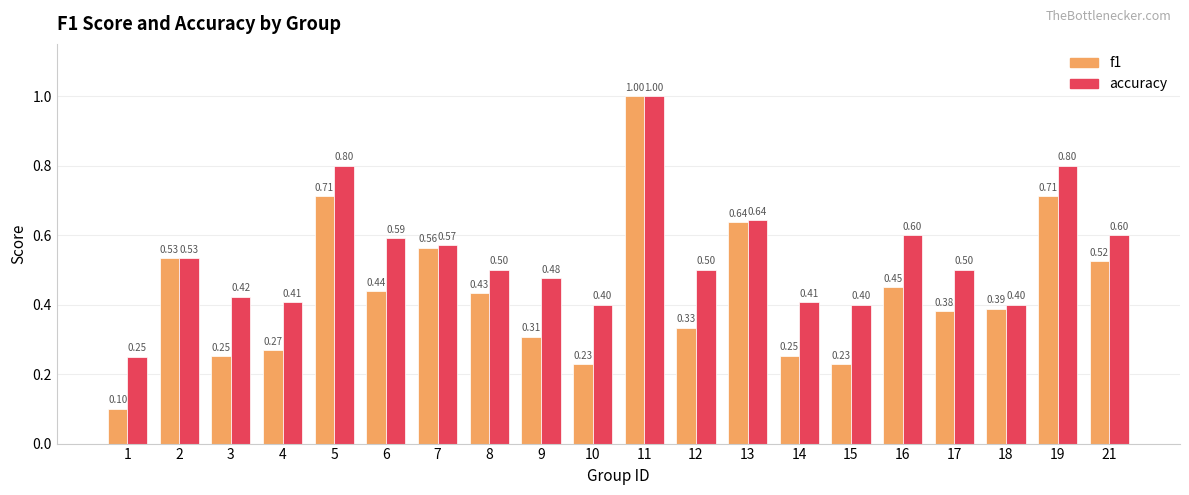

Rank the series at 9 from highest to lowest value.

accuracy, f1